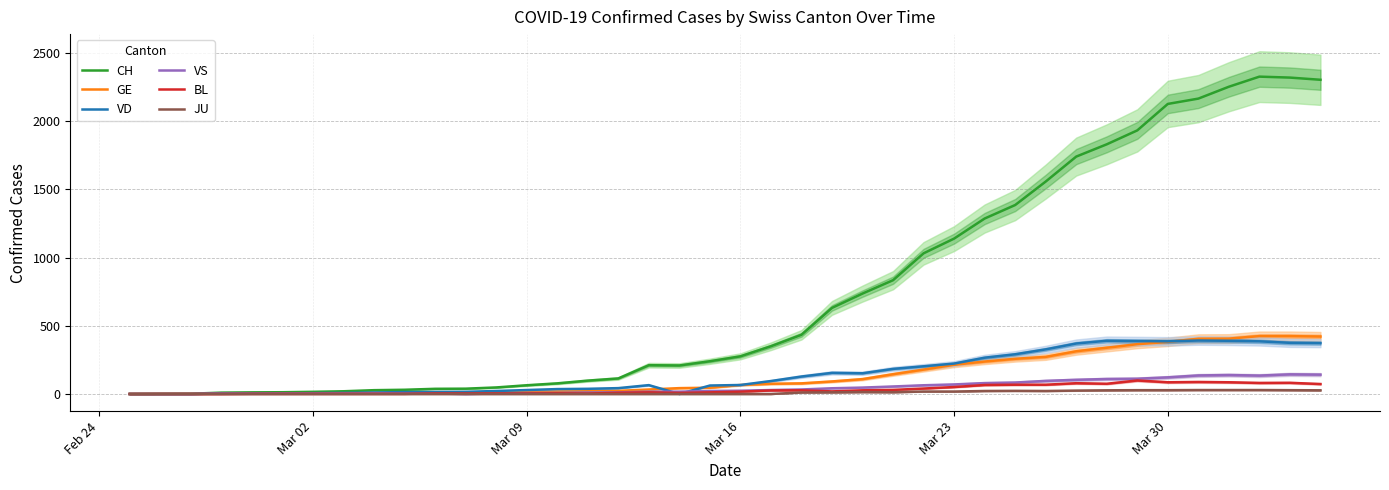

How many distinct data groups are displayed?

6